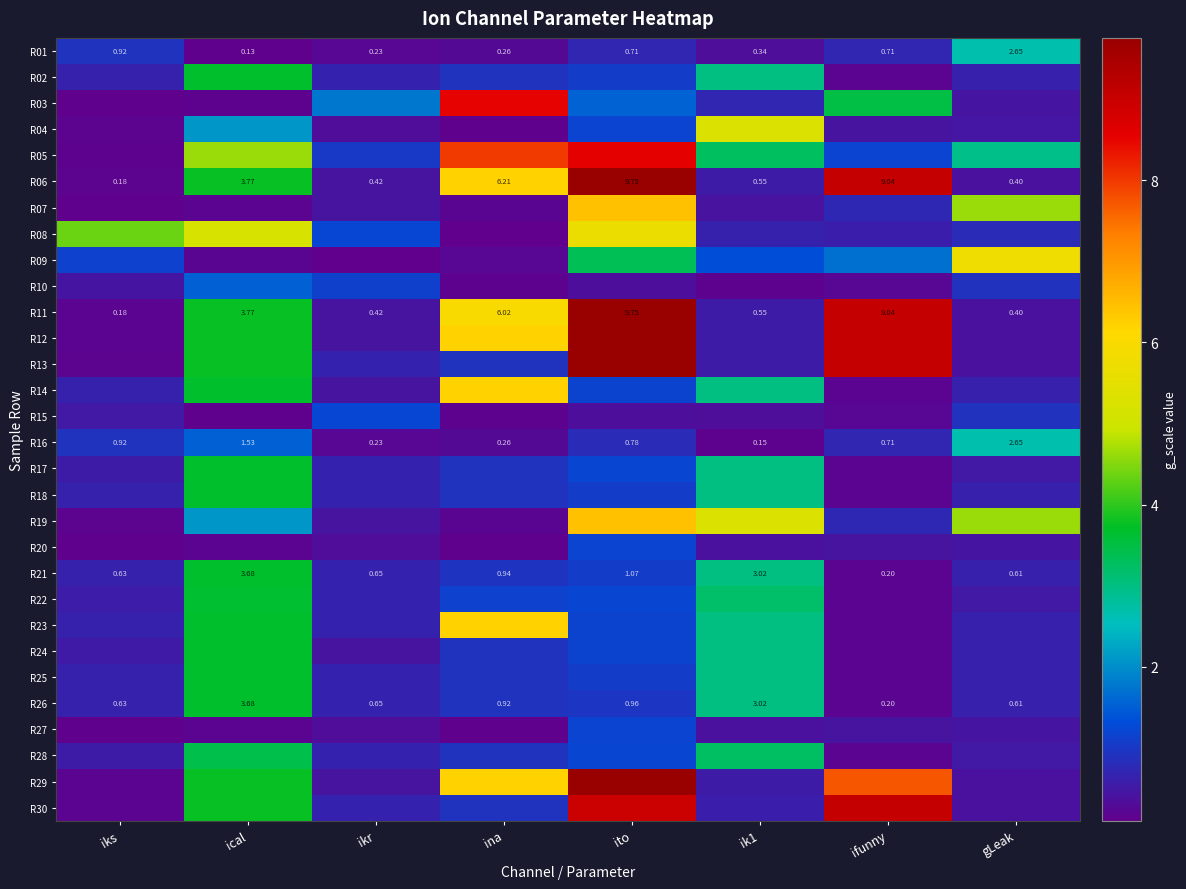

What is the difference between the highest and lowest values at ina?

8.4